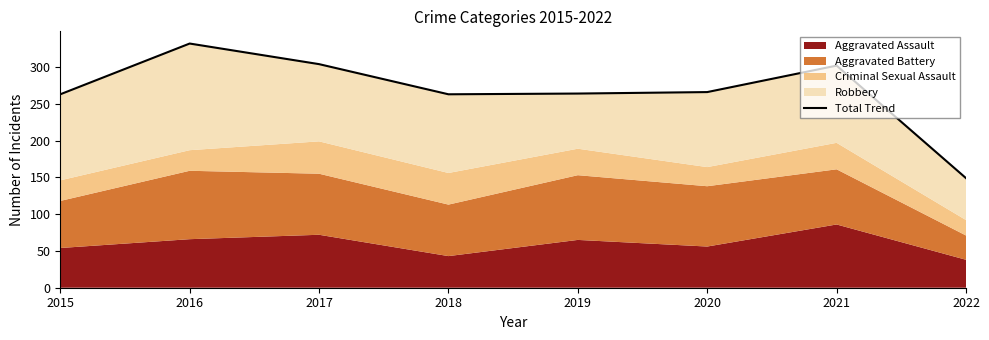

What is the value of the 4th point from the left?

263